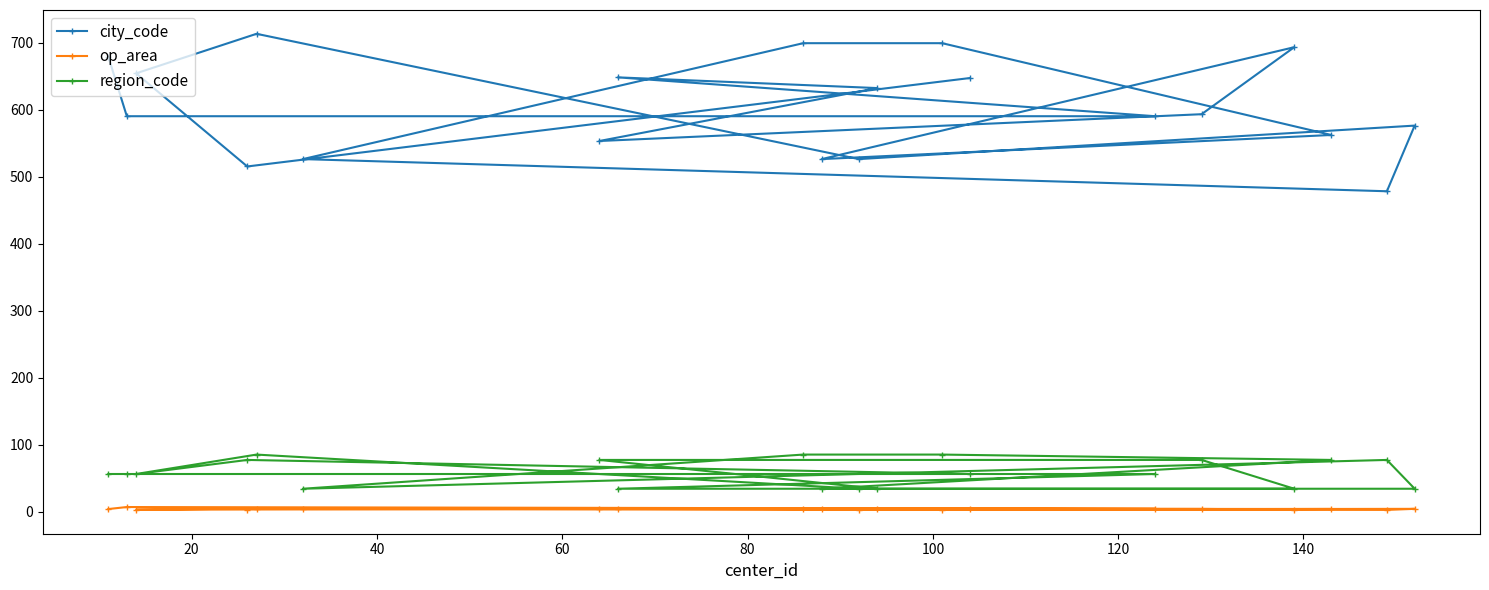

What is the highest value of the city_code series?

713.0